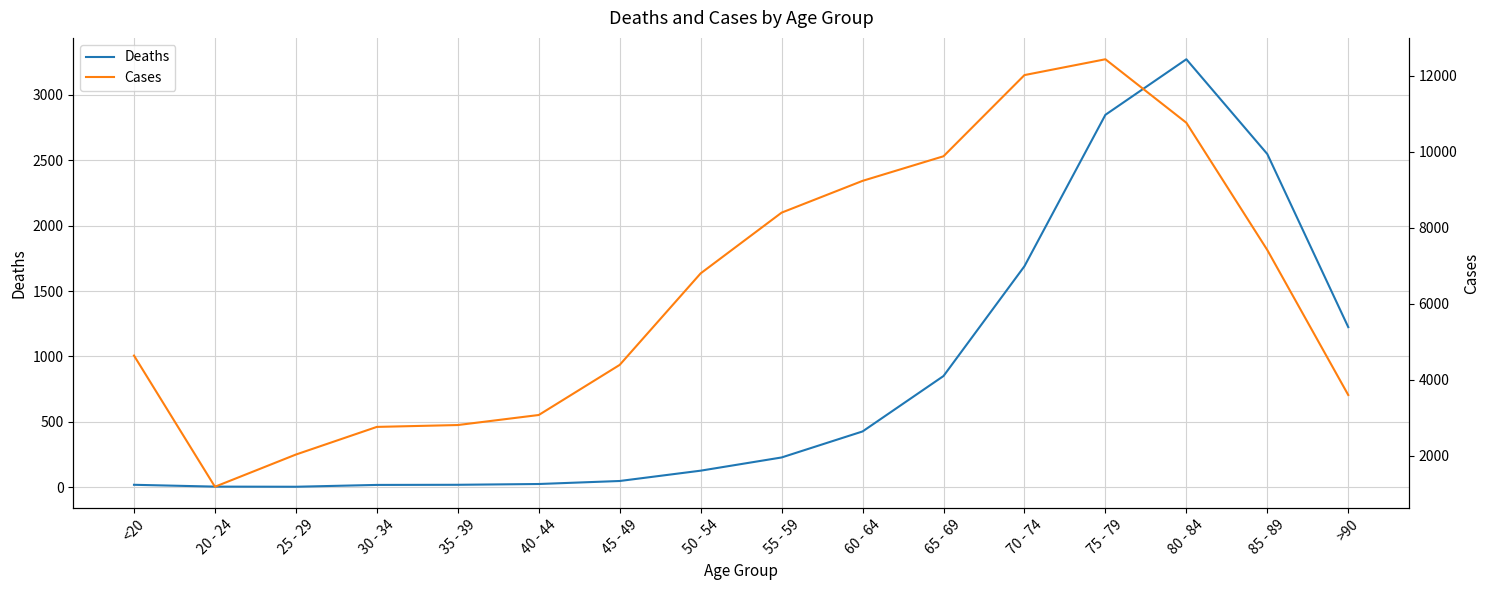

Reading left to right, list all the values displayed in this chart.

Deaths: <20=18	20 - 24=4	25 - 29=3	30 - 34=17	35 - 39=18	40 - 44=24	45 - 49=47	50 - 54=126	55 - 59=227	60 - 64=426	65 - 69=850	70 - 74=1690	75 - 79=2848	80 - 84=3273	85 - 89=2548	>90=1224
Cases: <20=4641	20 - 24=1191	25 - 29=2038	30 - 34=2765	35 - 39=2814	40 - 44=3078	45 - 49=4396	50 - 54=6803	55 - 59=8400	60 - 64=9236	65 - 69=9883	70 - 74=12018	75 - 79=12434	80 - 84=10764	85 - 89=7417	>90=3604